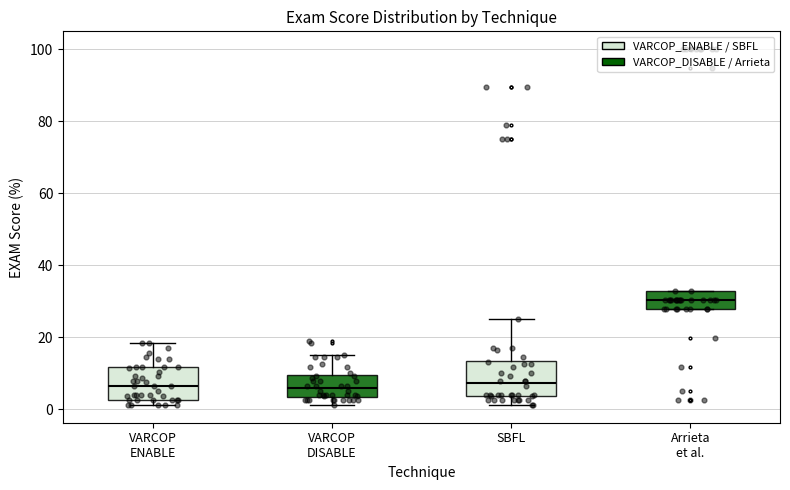

Reading left to right, transcribe this box plot: for each box, give where its median line is, the range the box spans, and where its two whiskers end, as read against the y-axis. The values are not printed on the chart, so give them approximately, as read against the axis.

VARCOP ENABLE: median 6, box 2 to 12, whiskers 2 (just below the box's lower edge) to 18
VARCOP DISABLE: median 6, box 4 to 10, whiskers 2 to 16
SBFL: median 8, box 4 to 14, whiskers 2 to 26
Arrieta et al.: median 30, box 28 to 32, whiskers 28 to 32